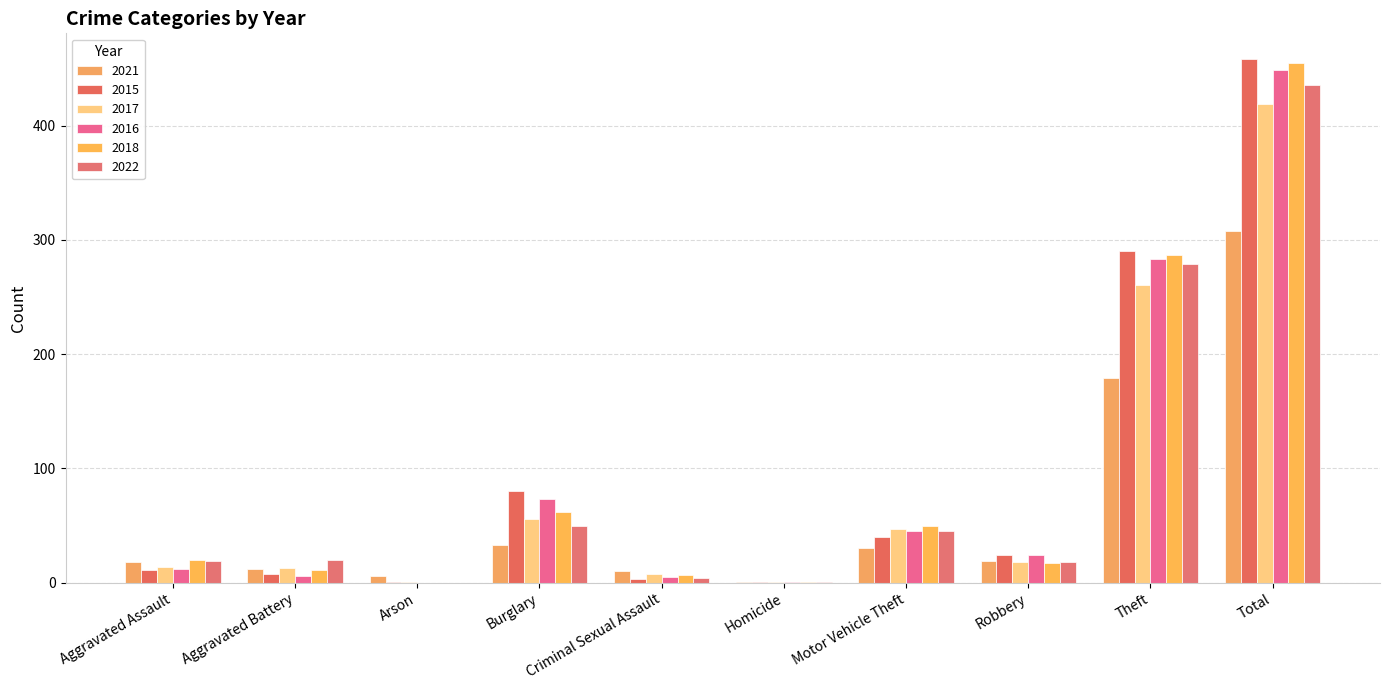

How many distinct data groups are displayed?

6